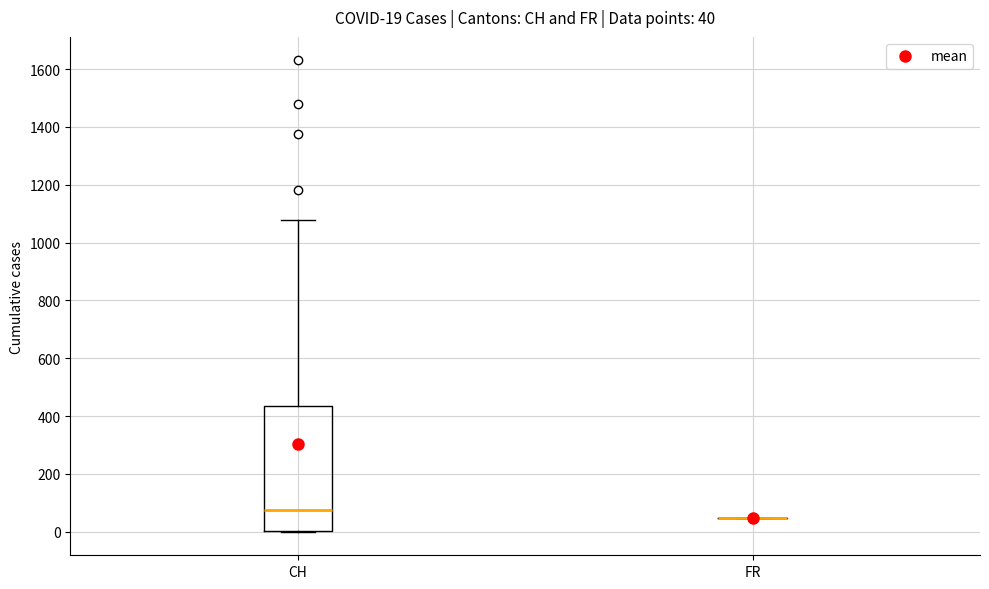

Which box is the tallest, from its lower edge to its upper edge?

CH